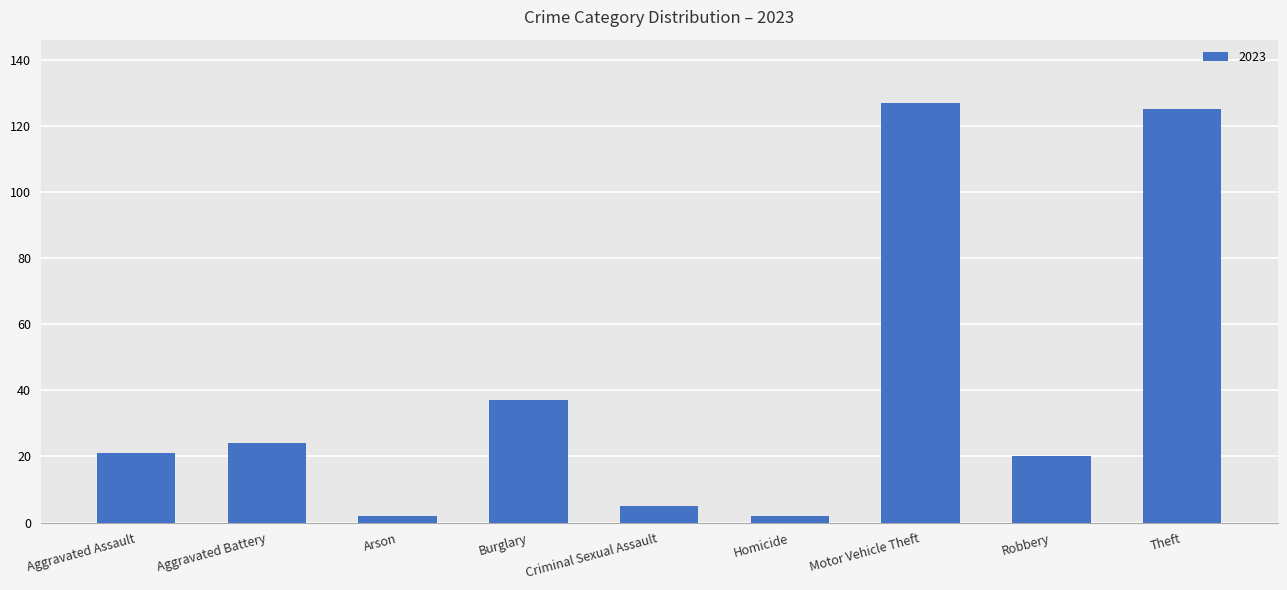

How many bars are there in total?

9